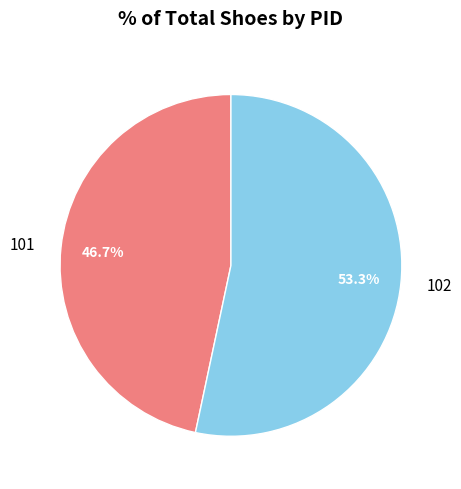

To the nearest percent, what is the combined percentage of 102 and 101?

100%